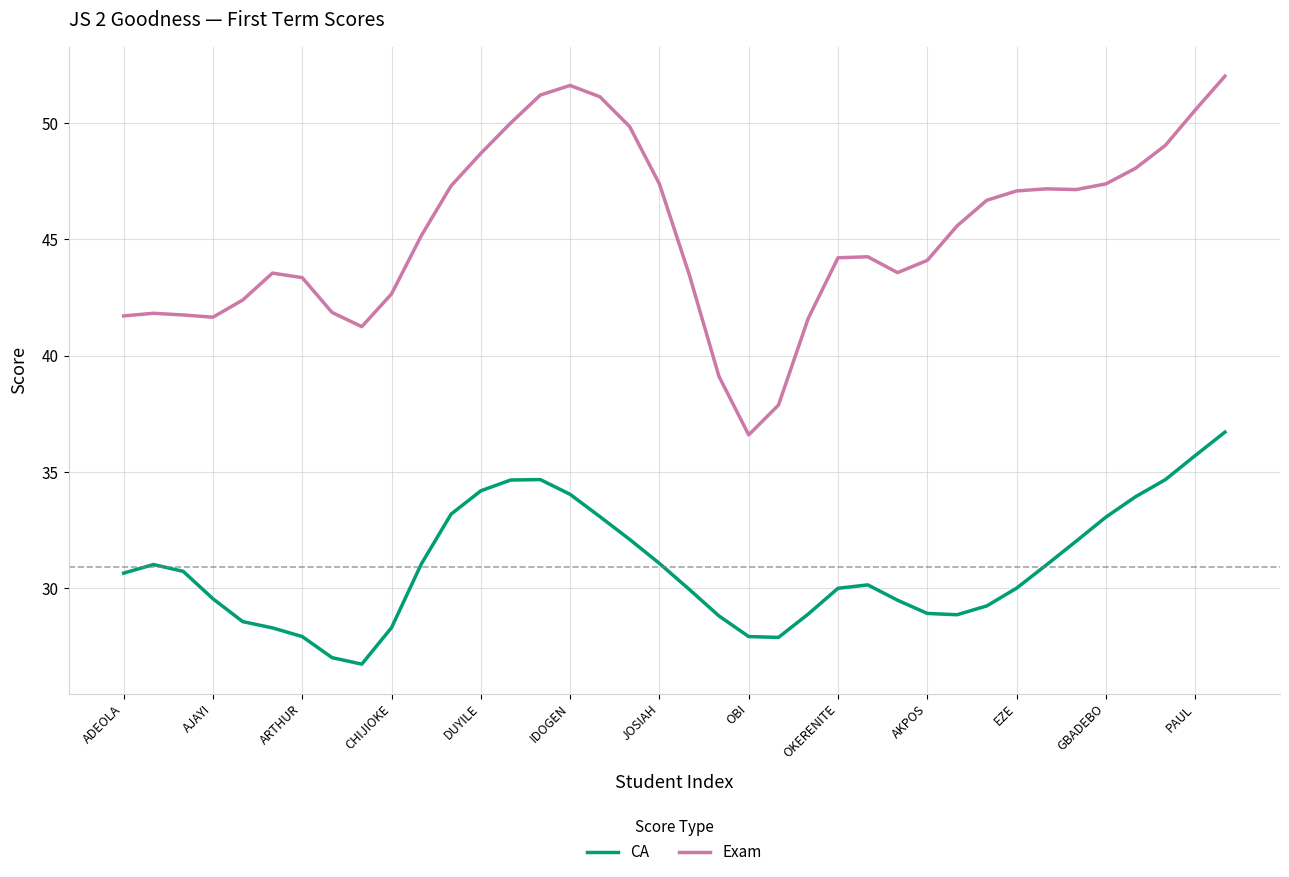

Rank the series by their average value, from highest to lowest.

Exam, CA